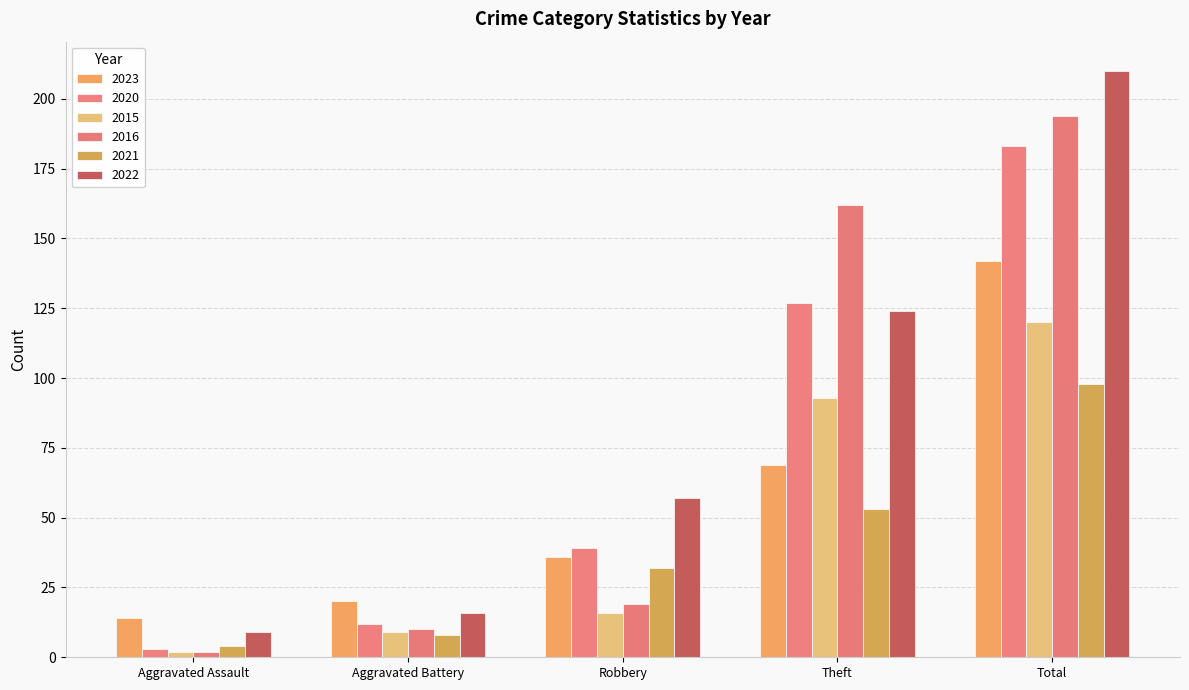

What is the difference between the second highest and minimum values in the 2021 series?

49